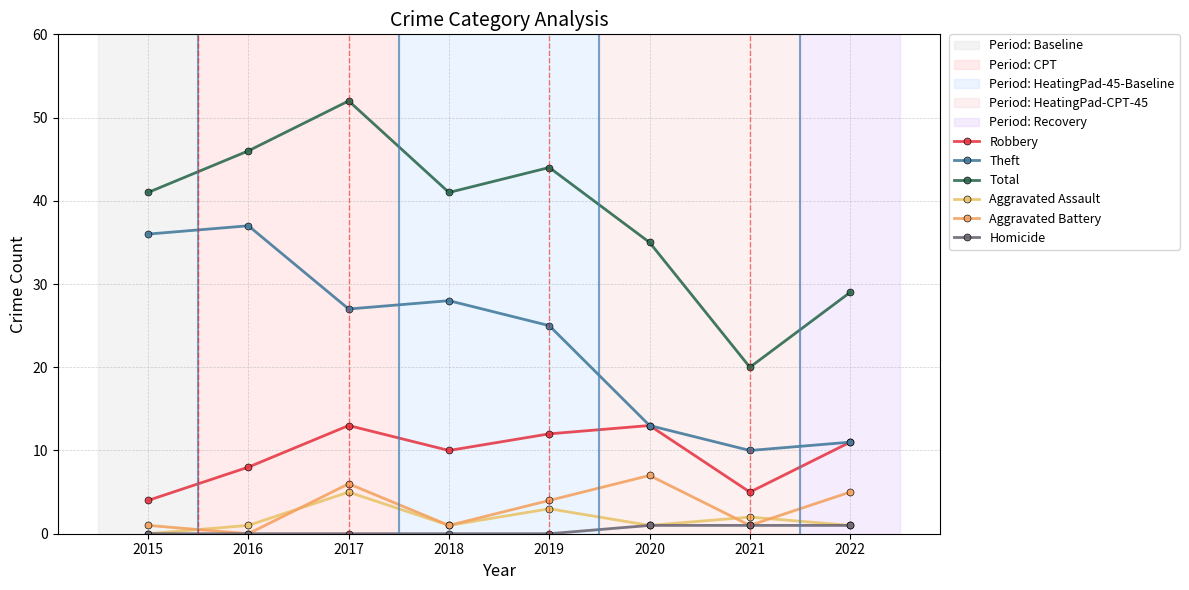

At which category does the chart reach its peak across all series?

2017